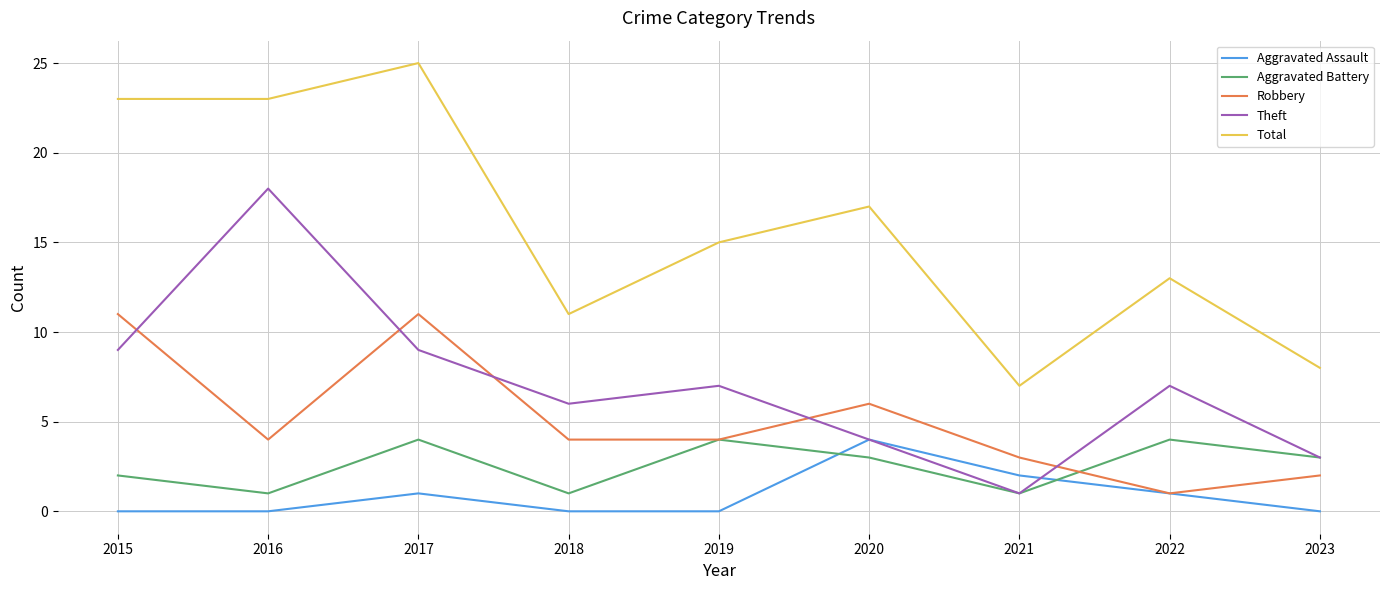

Reading right to left, what are all the values shown in this chart?

Aggravated Assault: 2023=0	2022=1	2021=2	2020=4	2019=0	2018=0	2017=1	2016=0	2015=0
Aggravated Battery: 2023=3	2022=4	2021=1	2020=3	2019=4	2018=1	2017=4	2016=1	2015=2
Robbery: 2023=2	2022=1	2021=3	2020=6	2019=4	2018=4	2017=11	2016=4	2015=11
Theft: 2023=3	2022=7	2021=1	2020=4	2019=7	2018=6	2017=9	2016=18	2015=9
Total: 2023=8	2022=13	2021=7	2020=17	2019=15	2018=11	2017=25	2016=23	2015=23